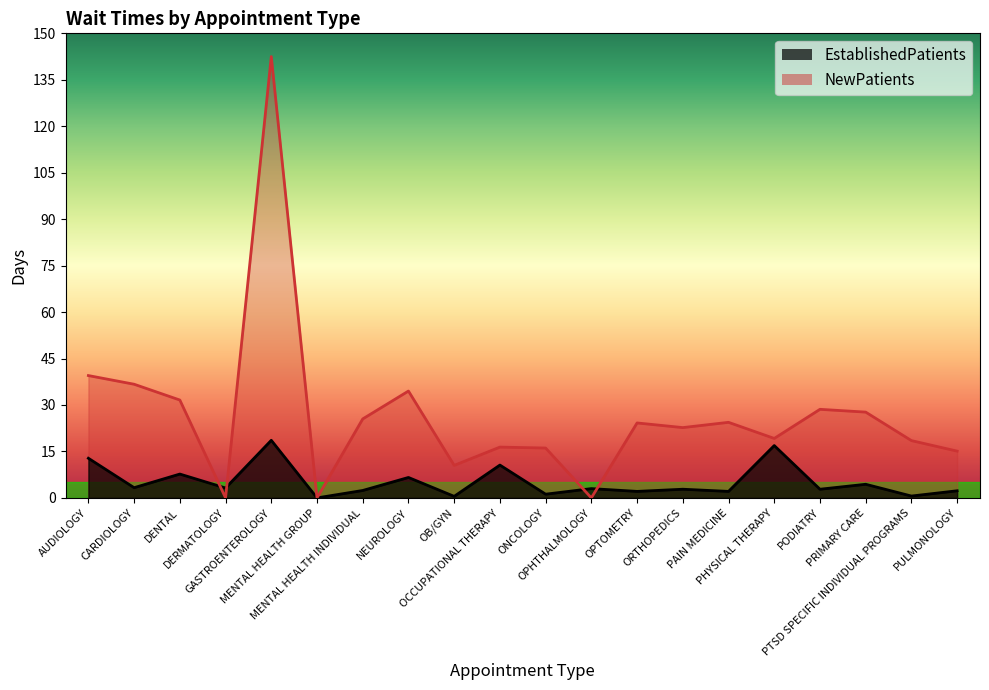

What is the spread (max minus min) of values at ORTHOPEDICS?

19.9